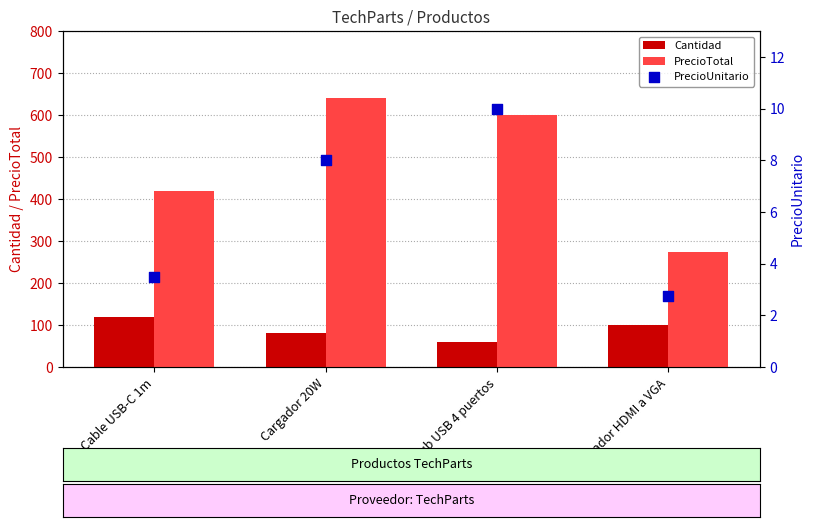

Which series has the widest spread of Y values?

PrecioTotal